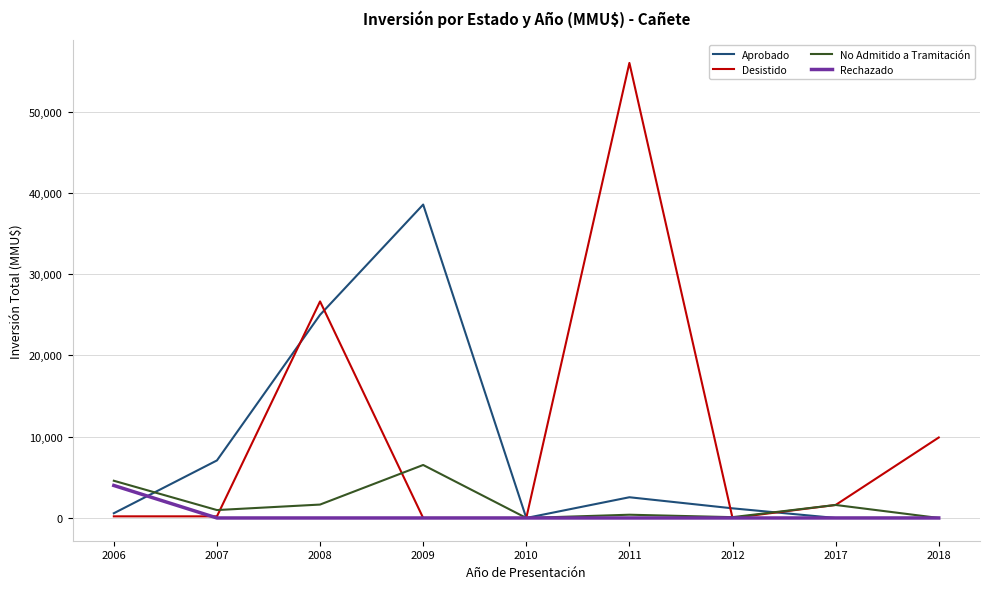

What is the average value of the Rechazado series?

444